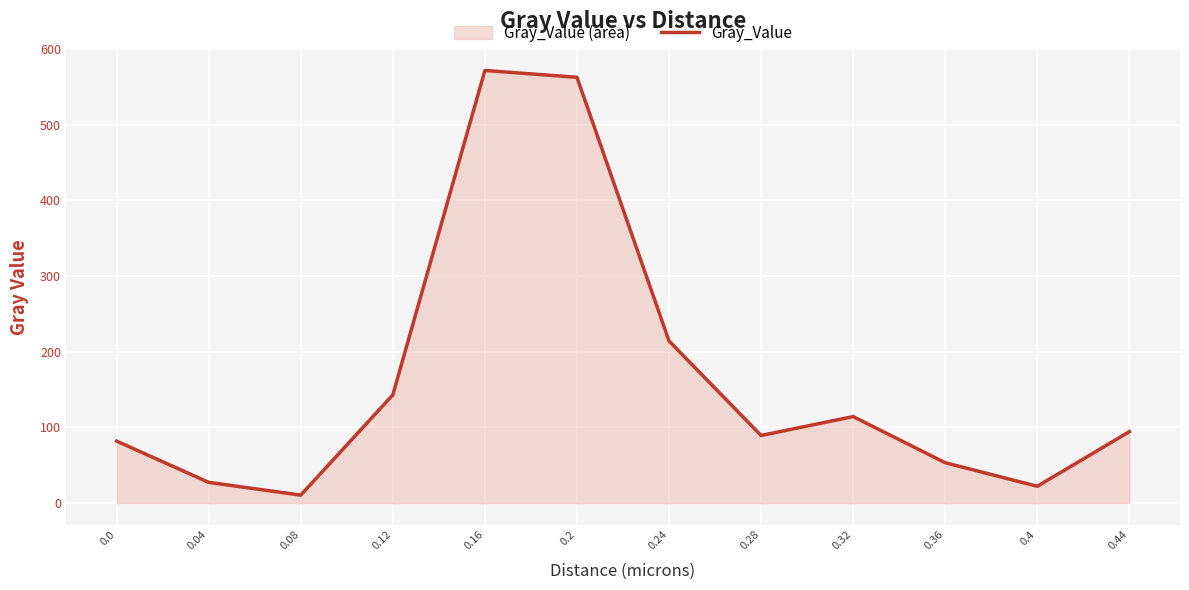

Does the chart display data point markers on the line(s)?

No